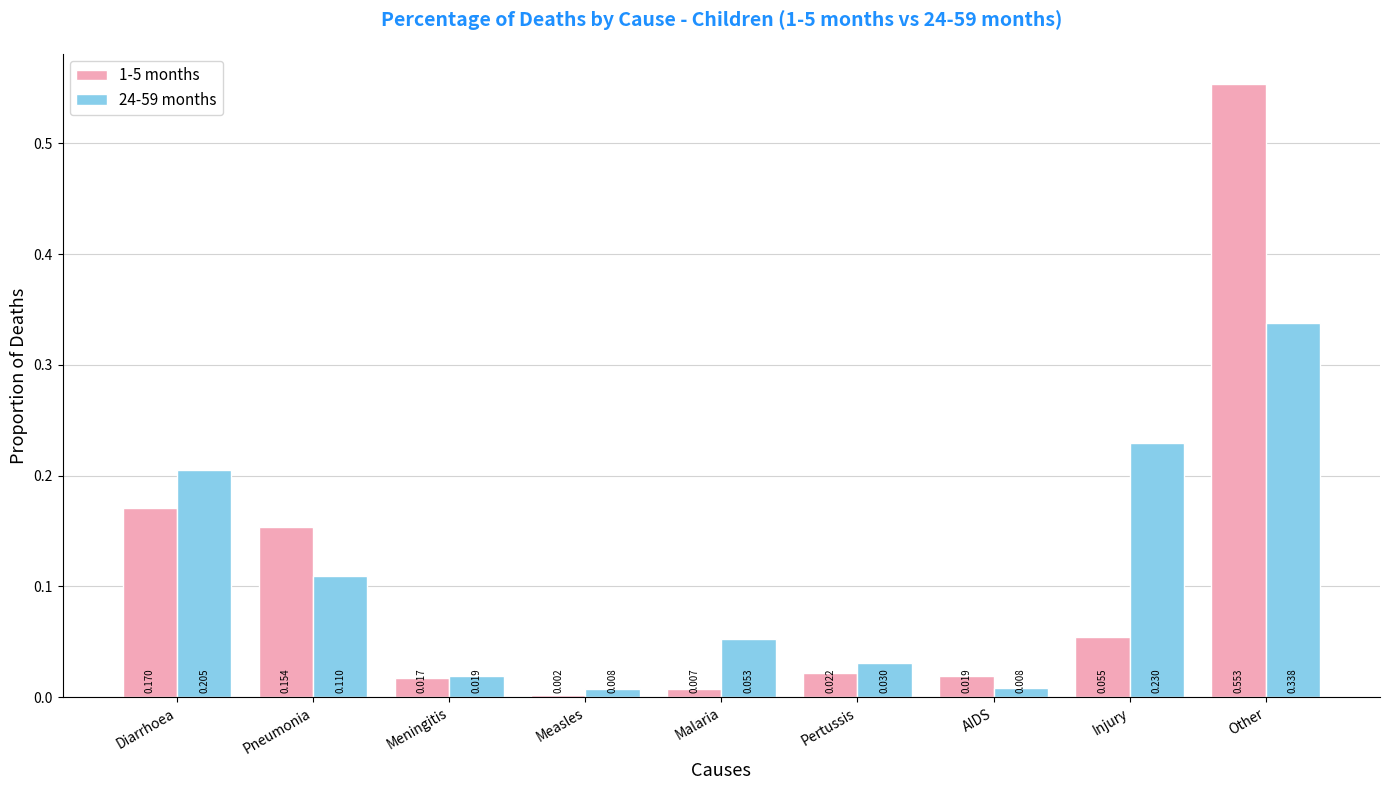

Which category has the highest value in the 1-5 months series?

Other